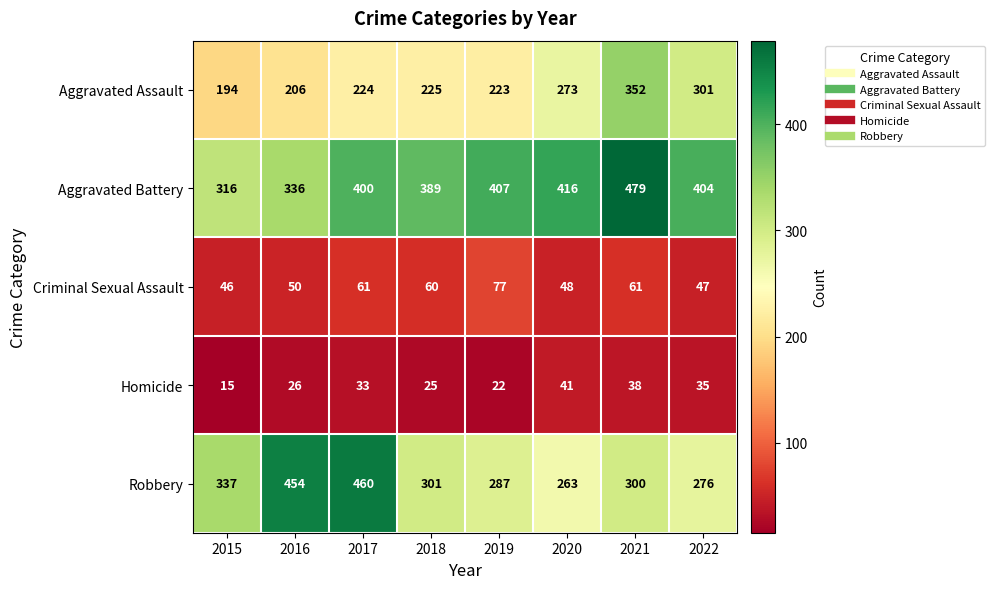

At 2017, list the series in order from smallest to largest.

Homicide, Criminal Sexual Assault, Aggravated Assault, Aggravated Battery, Robbery